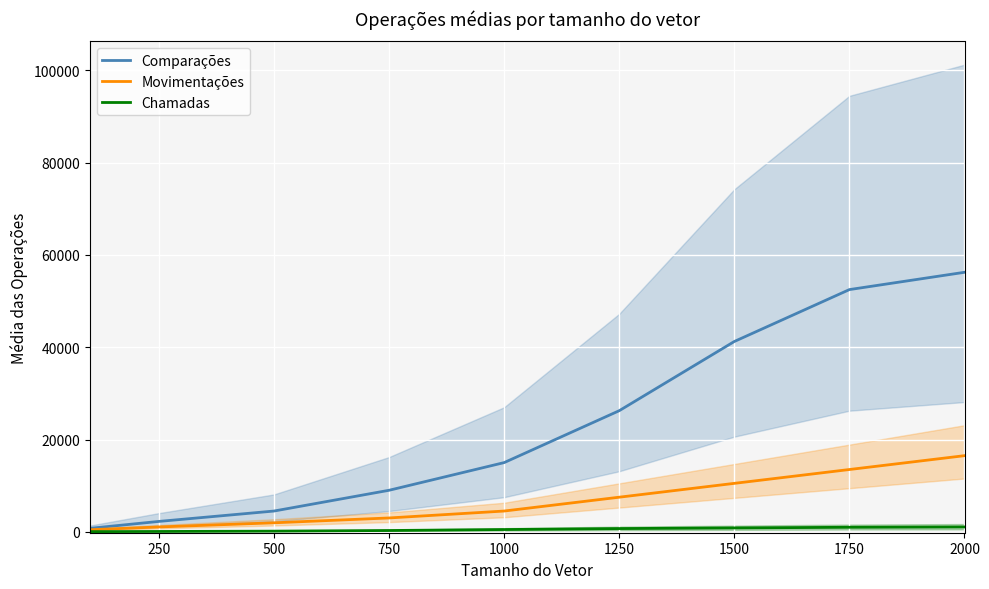

Reading left to right, list all the values displayed in this chart.

Comparações: 750.0	2250.0	4500.0	9000.0	15000.0	26250.0	41250.0	52500.0	56250.0
Movimentações: 450.0	1050.0	1950.0	3000.0	4500.0	7500.0	10500.0	13500.0	16500.0
Chamadas: 35.0	70.0	140.0	280.0	490.0	700.0	840.0	980.0	1050.0